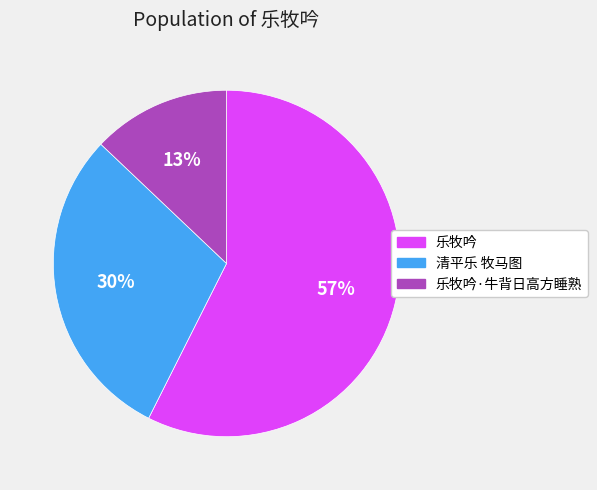

To the nearest percent, what is the average slice percentage?

33%